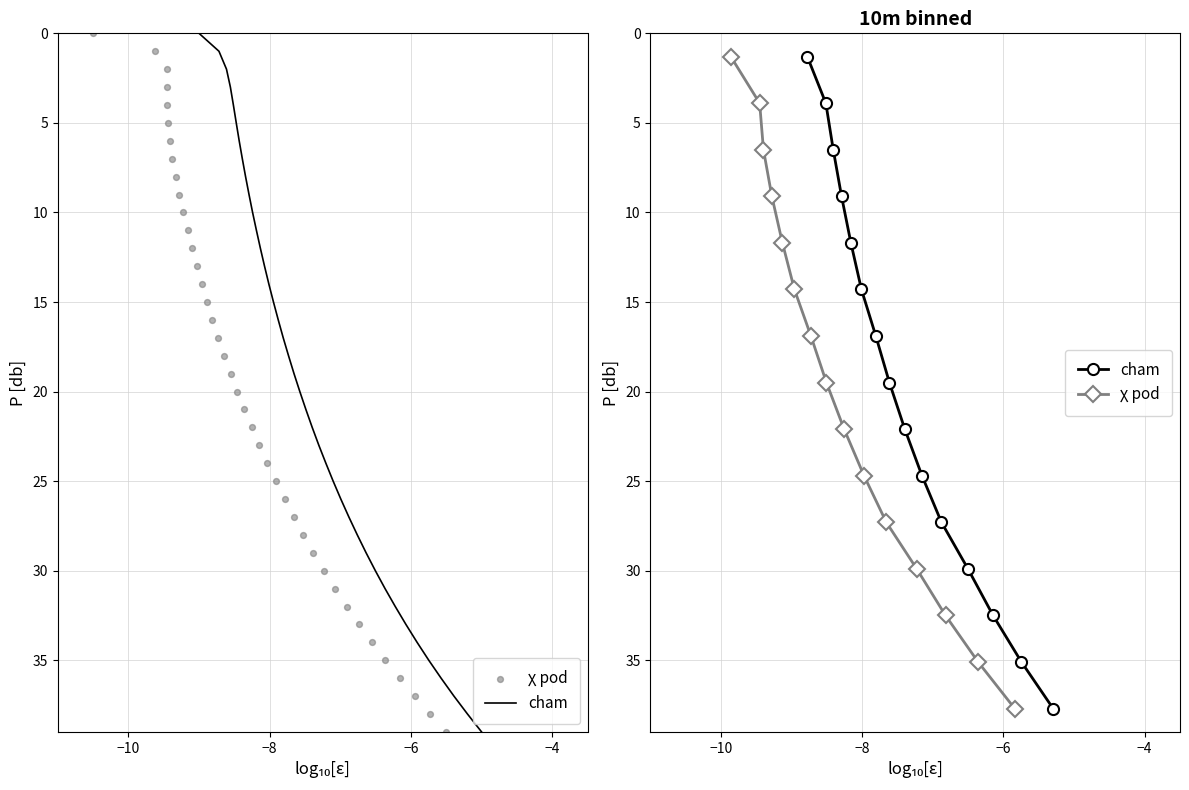

Which series reaches the maximum Y coordinate?

cham